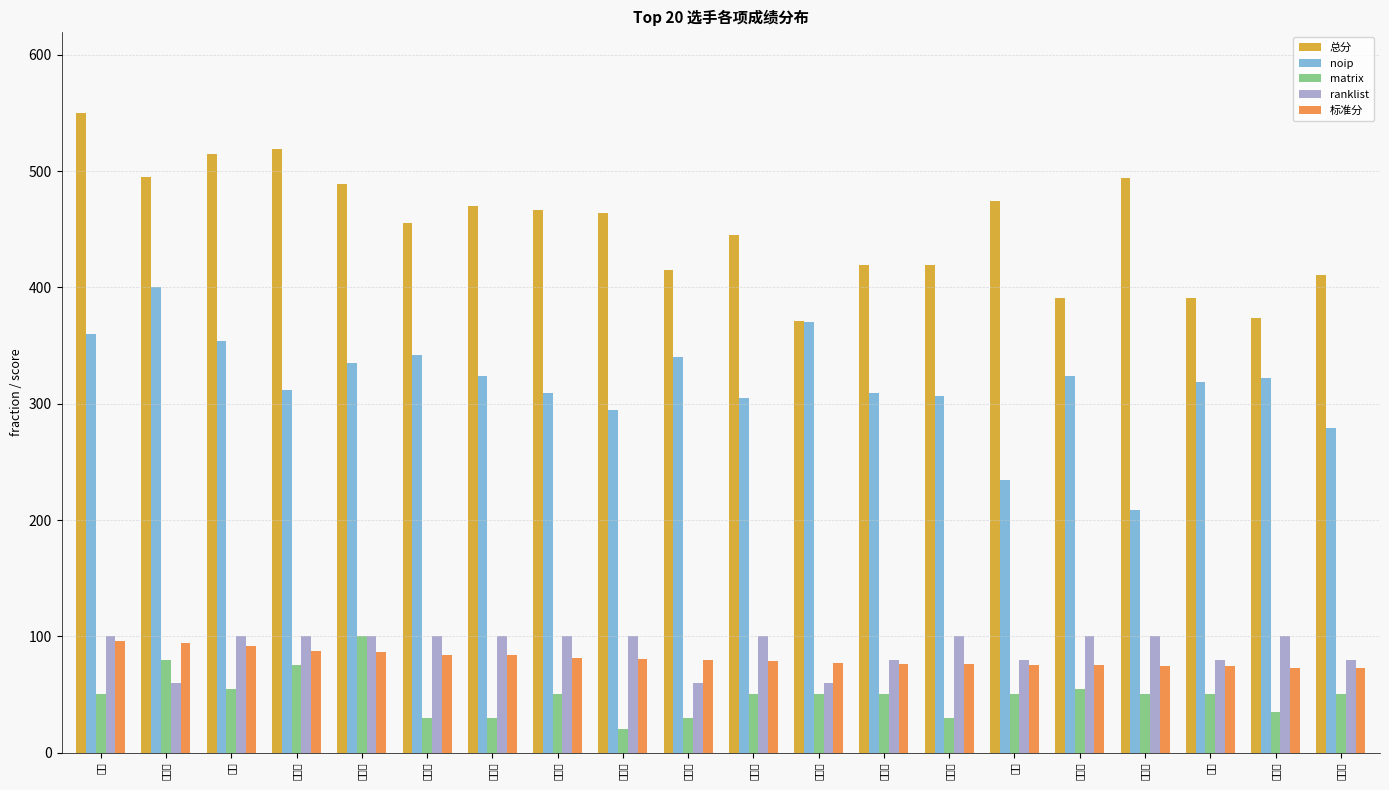

What position from the right is 戚洋?

3